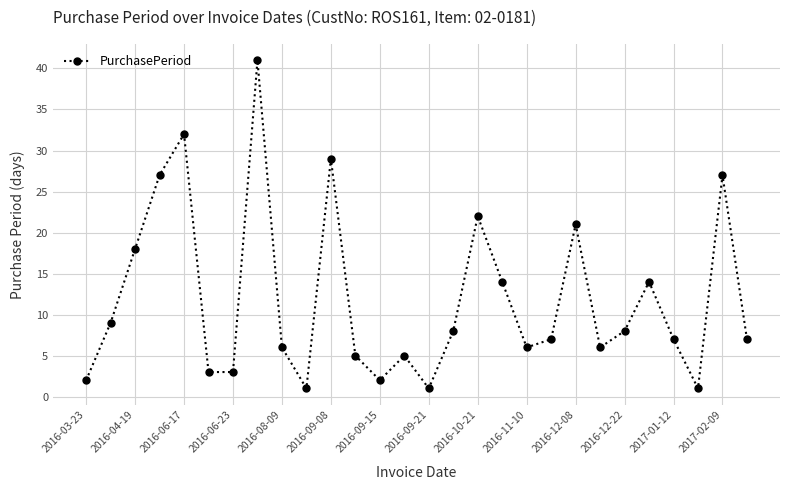

What is the greatest value displayed?

41